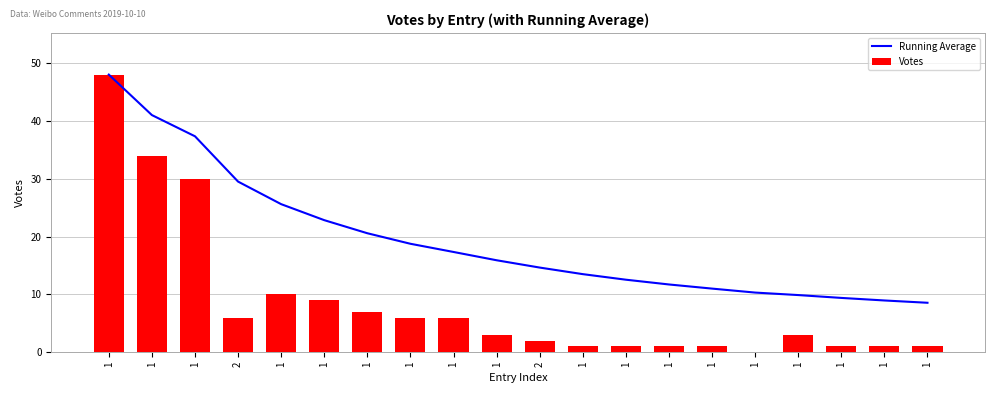

At how many categories does at least one series exceed 35?

3